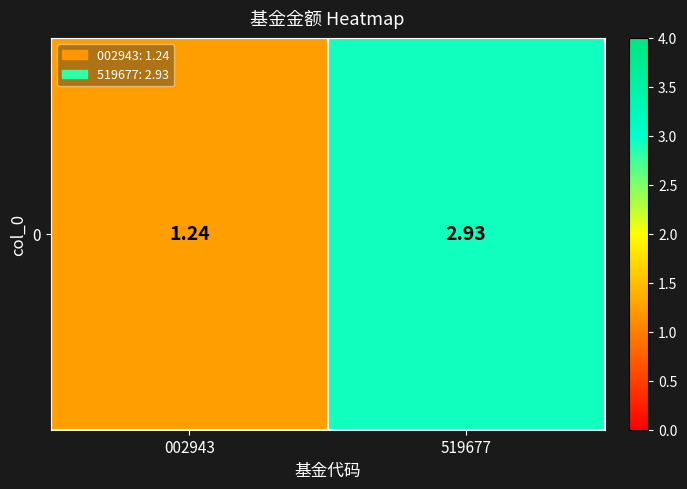

Reading right to left, transcribe all the data shown in this chart.

519677=2.9	002943=1.2